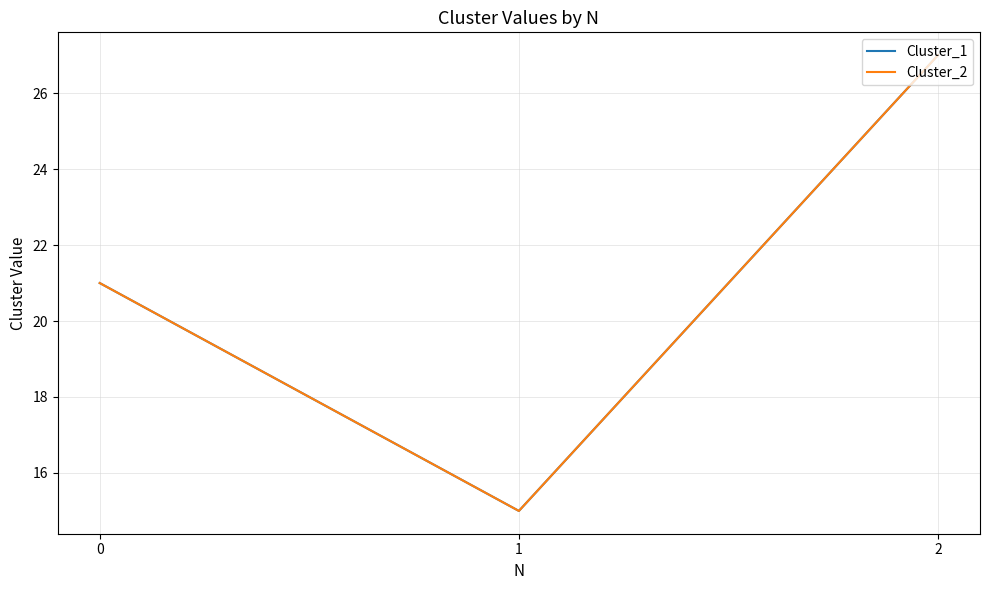

Does the chart display data point markers on the line(s)?

No